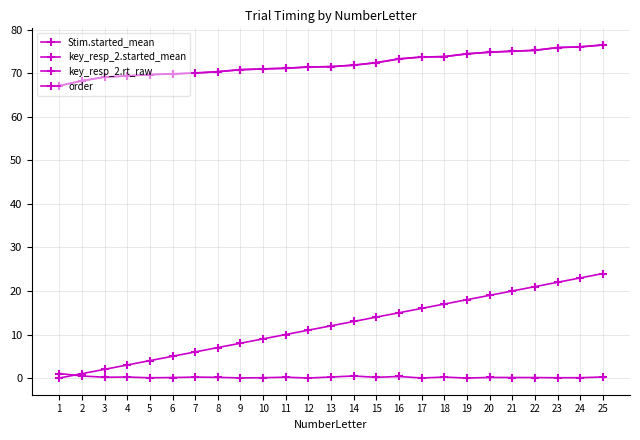

At how many categories does at least one series exceed 58?

25